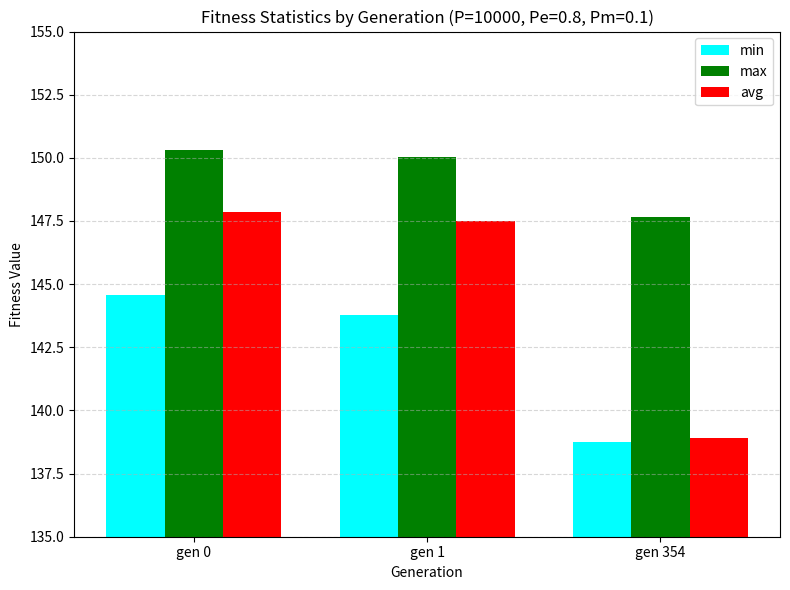

Is it true that max equals 147.6 at gen 354?

True